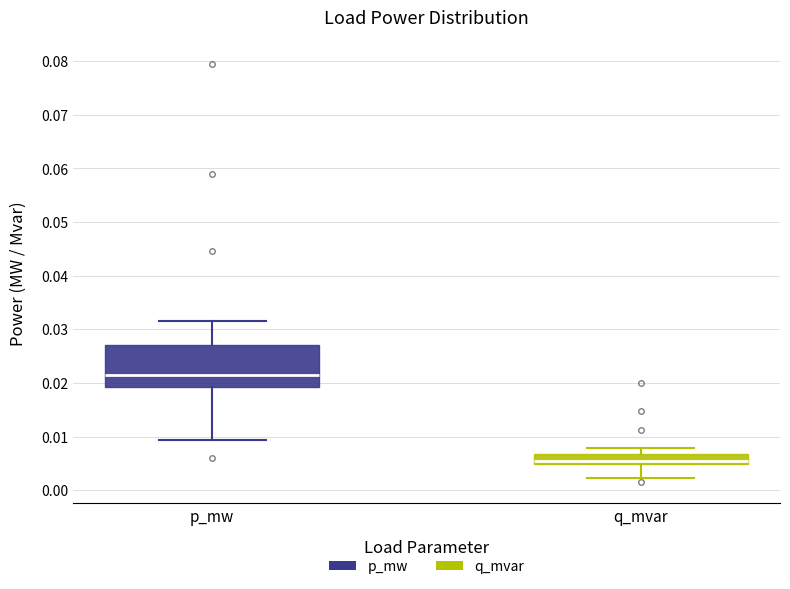

Reading left to right, read every box against the y-axis: the position of its median line, the range the box covers, and the ends of its whiskers. The values are not printed on the chart, so give them approximately, as read against the axis.

p_mw: median 0.021, box 0.019 to 0.027, whiskers 0.009 to 0.032
q_mvar: median 0.005 (just above the box's lower edge), box 0.005 to 0.007, whiskers 0.002 to 0.008